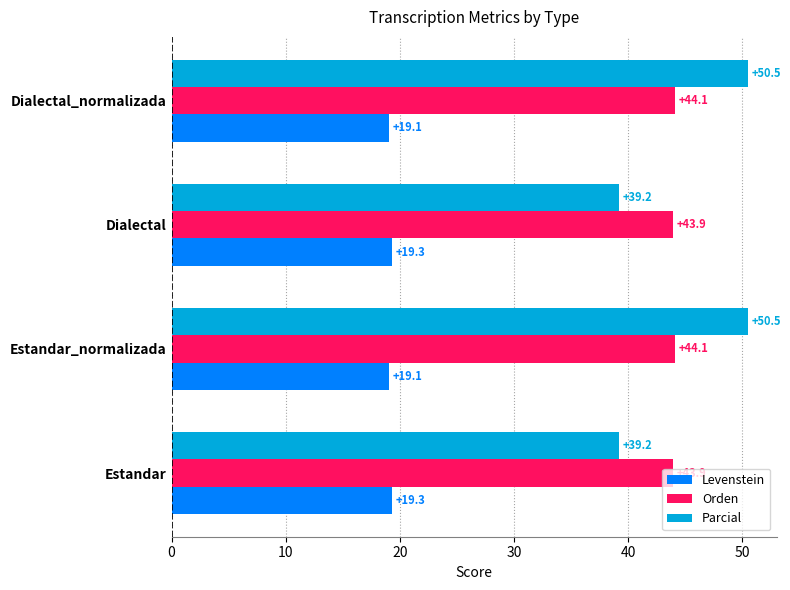

Count the Levenstein values in the range 19 to 20.

4